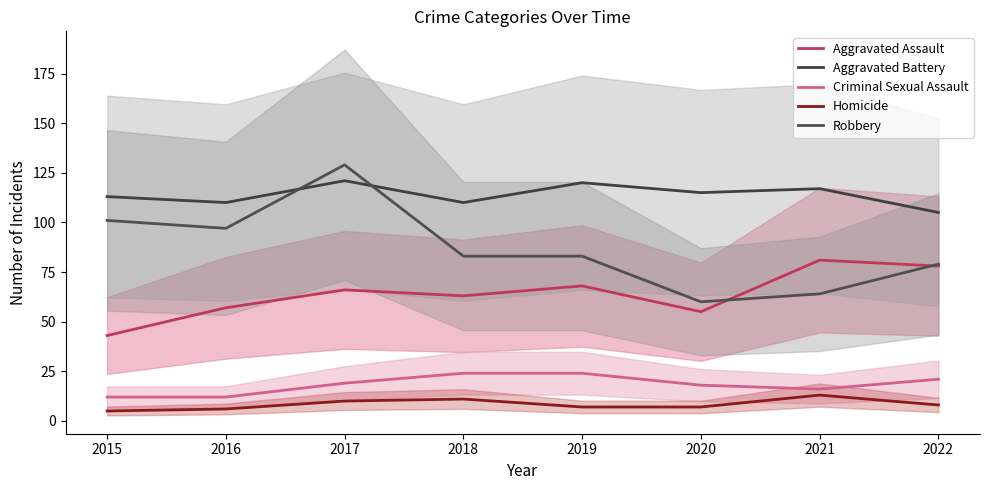

How many lines are shown in the chart?

5